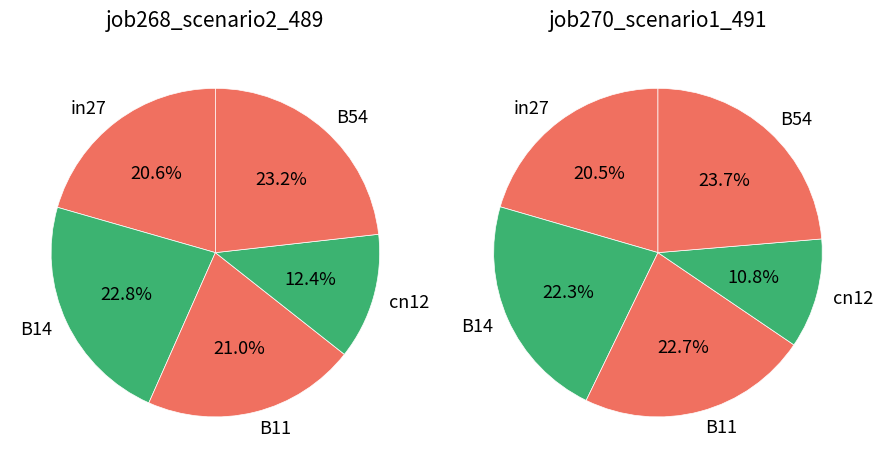

Which category has the smallest portion of the pie?

cn12